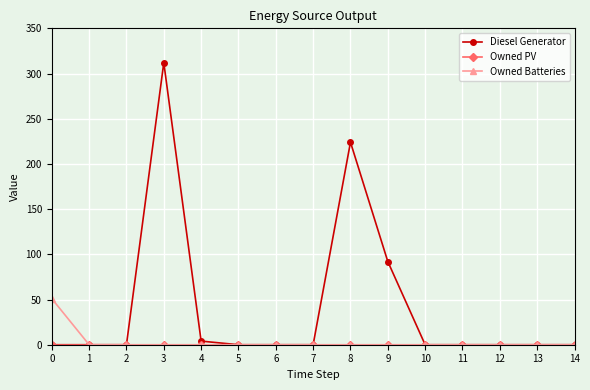

What is the spread (max minus min) of values at 8?

224